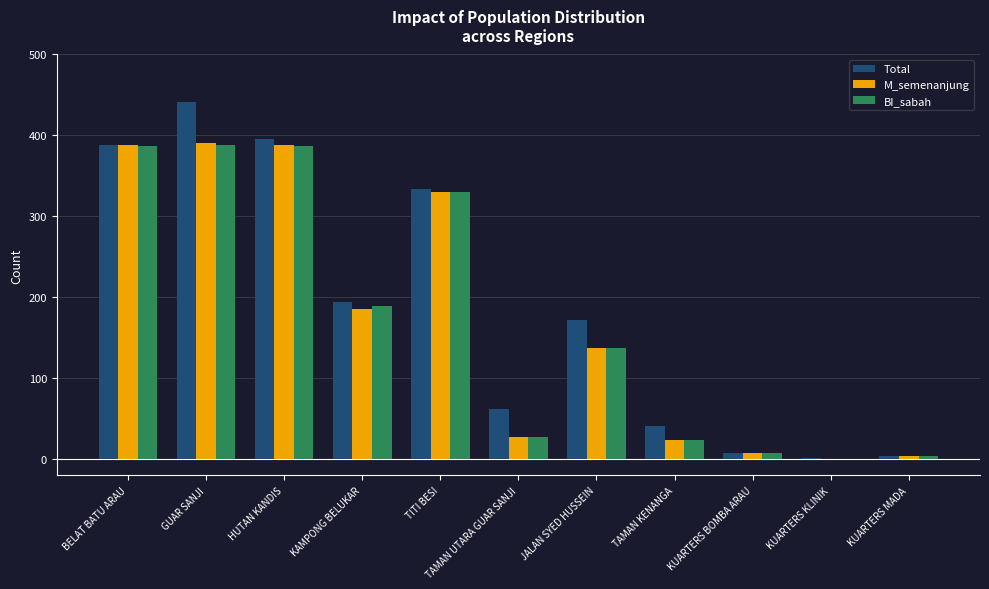

What is the sum of all Total values?

2040